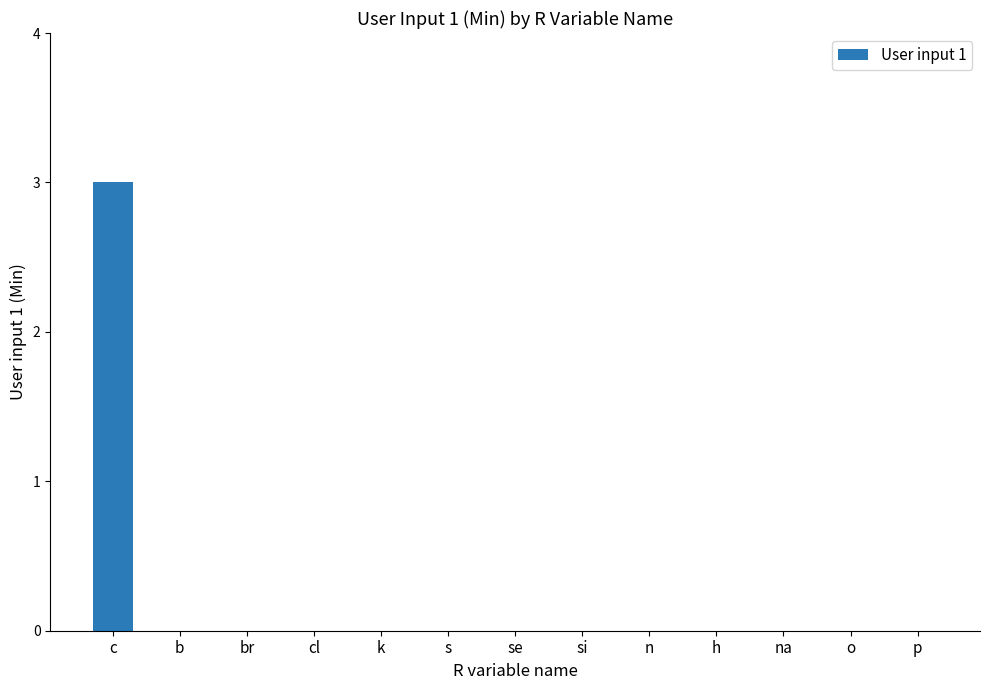

True or false: the data shows 4 at c.

False